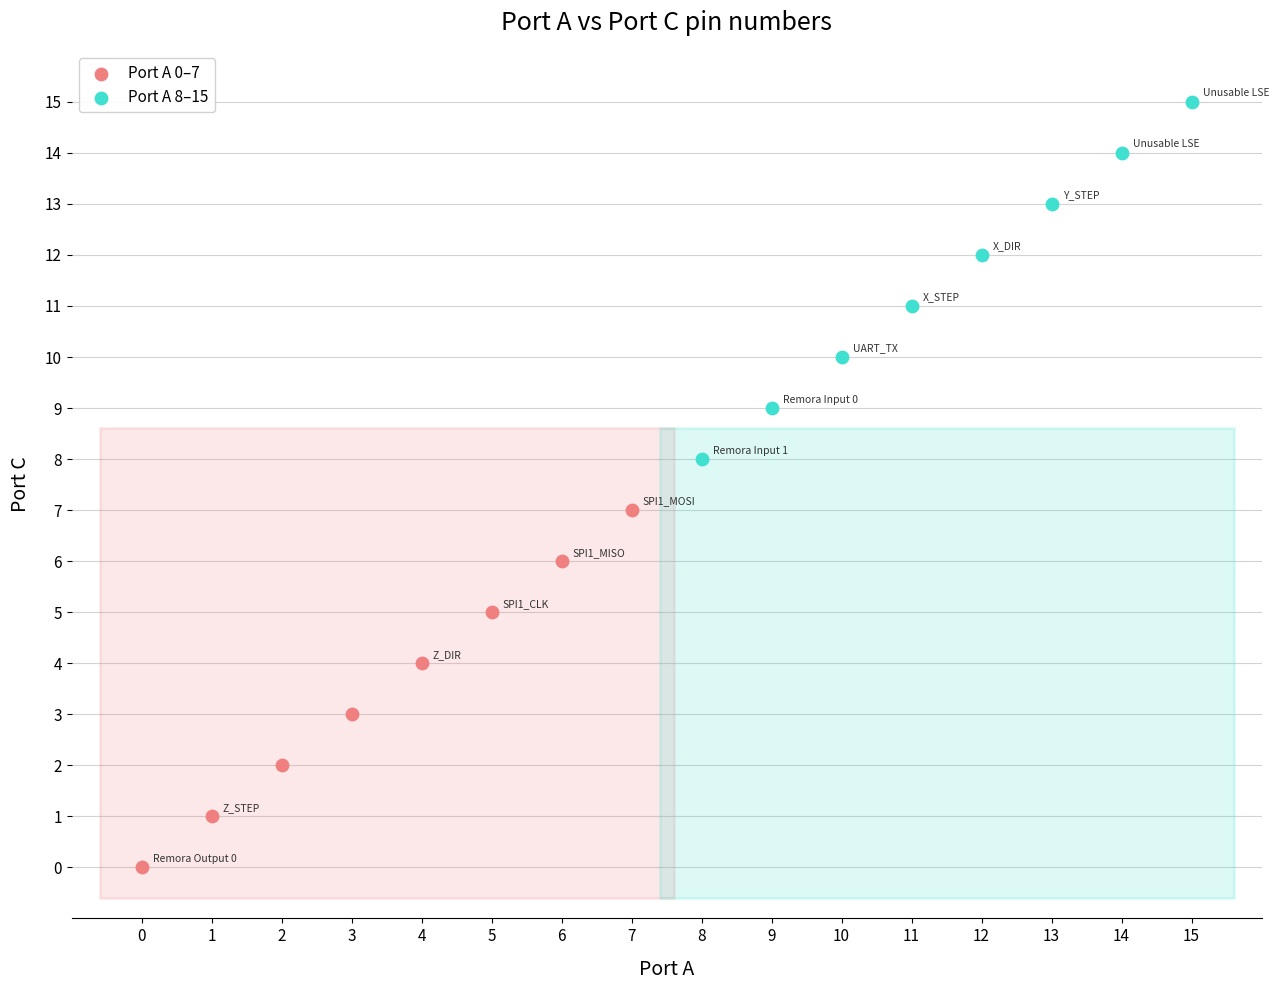

Which series reaches the minimum Y coordinate?

Port A 0–7